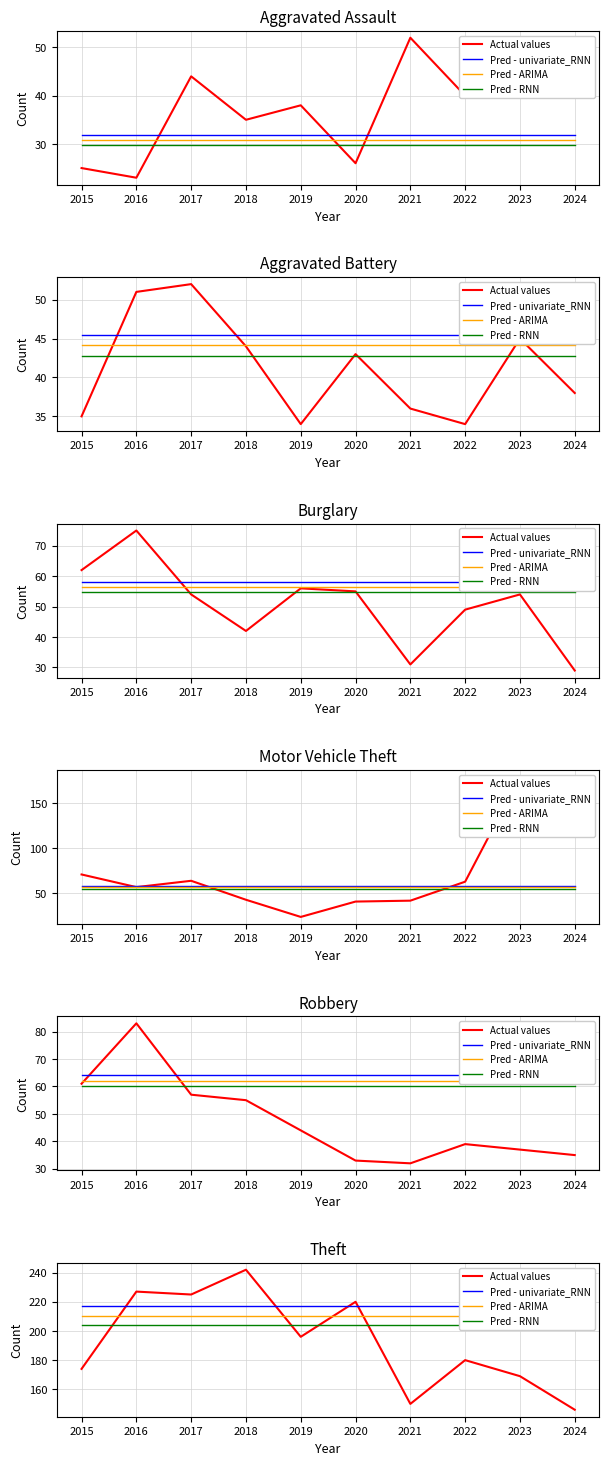

What is the spread (max minus min) of values at 2015?

43.0